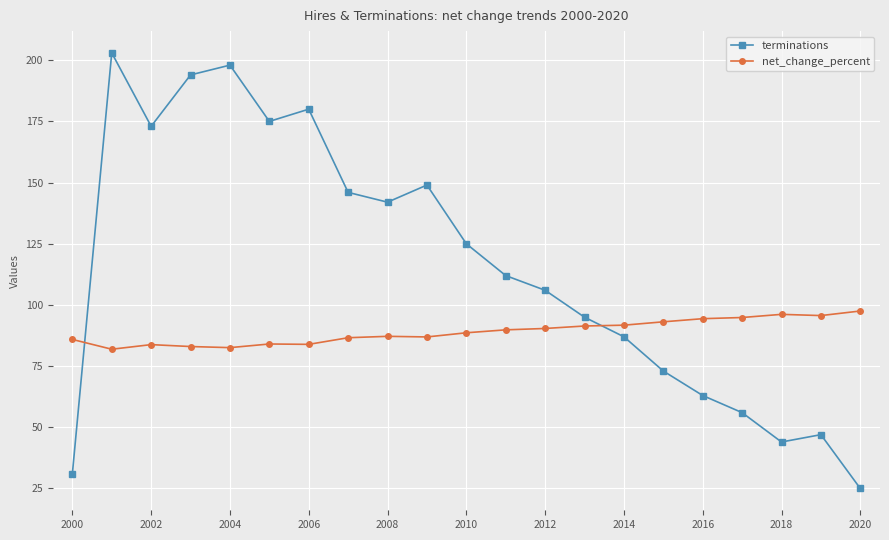

After their last crossing, which series has the higher values: net_change_percent or terminations?

net_change_percent